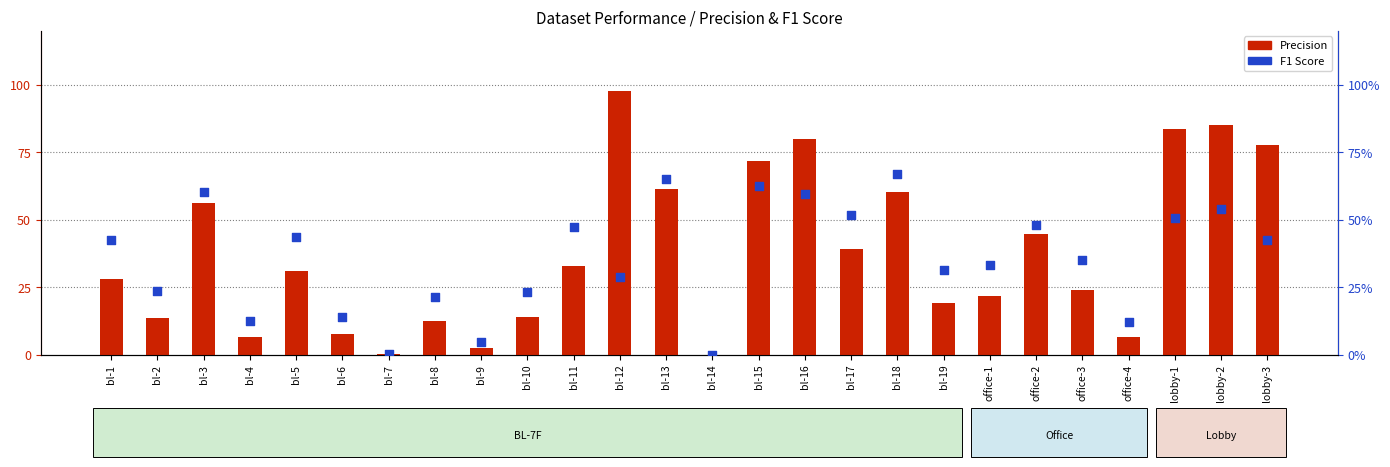

What is the total value across all series at bl-13?

126.2